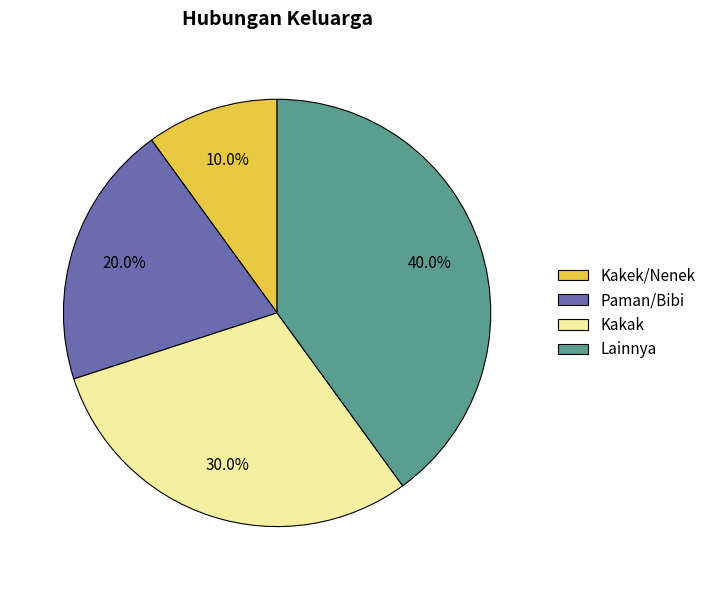

What is the smallest slice in the pie chart?

Kakek/Nenek